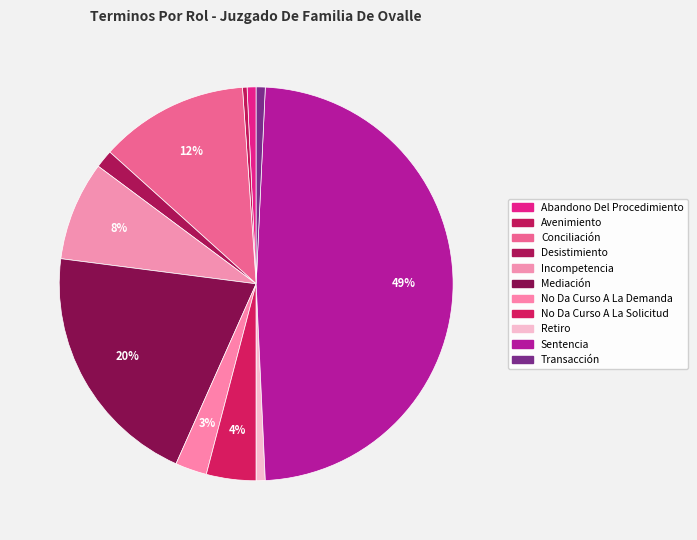

To the nearest percent, what is the difference between the largest and smallest slice percentages?

48%